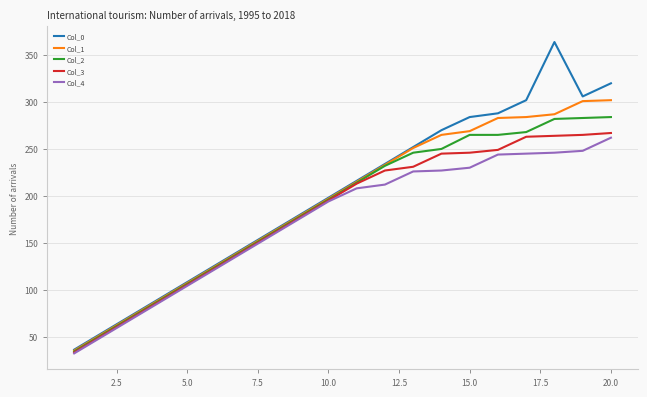

List the series in order of their overall mean, highest first.

Col_0, Col_1, Col_2, Col_3, Col_4